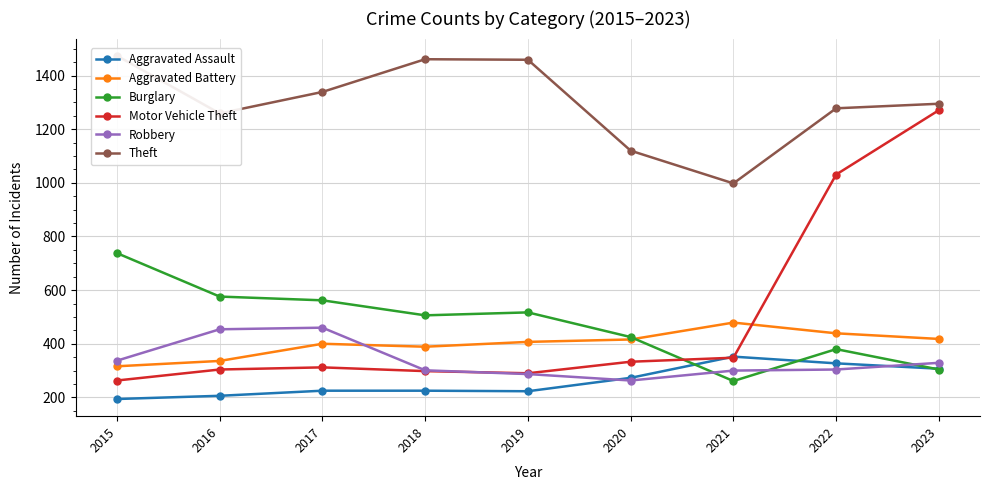

At which category is the sum across all series the highest?

2023